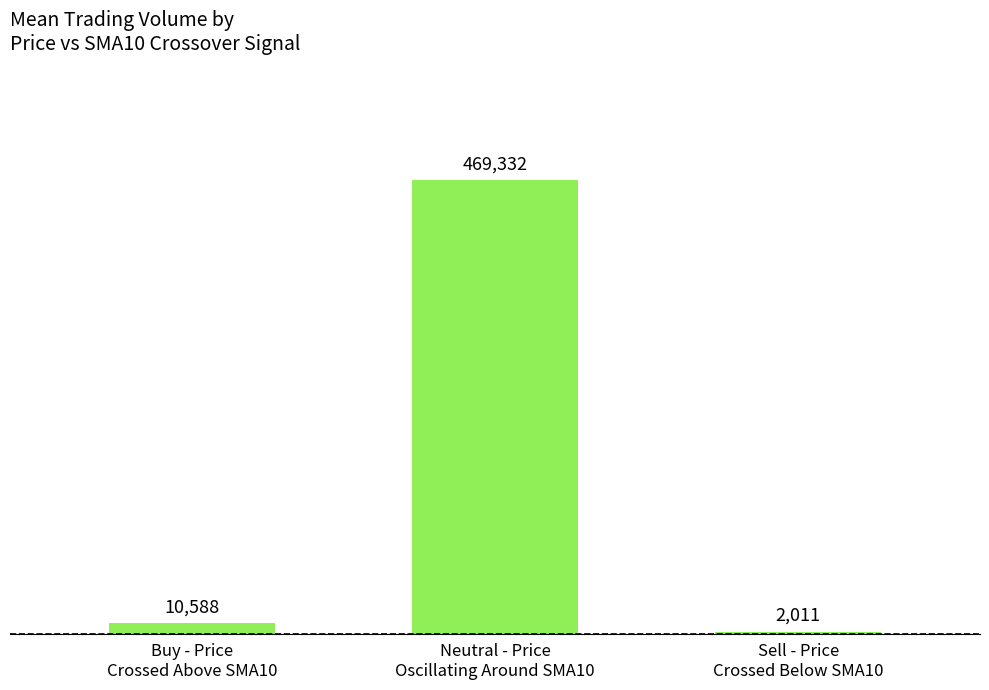

Which category has the lowest value across all series?

Sell - Price
Crossed Below SMA10